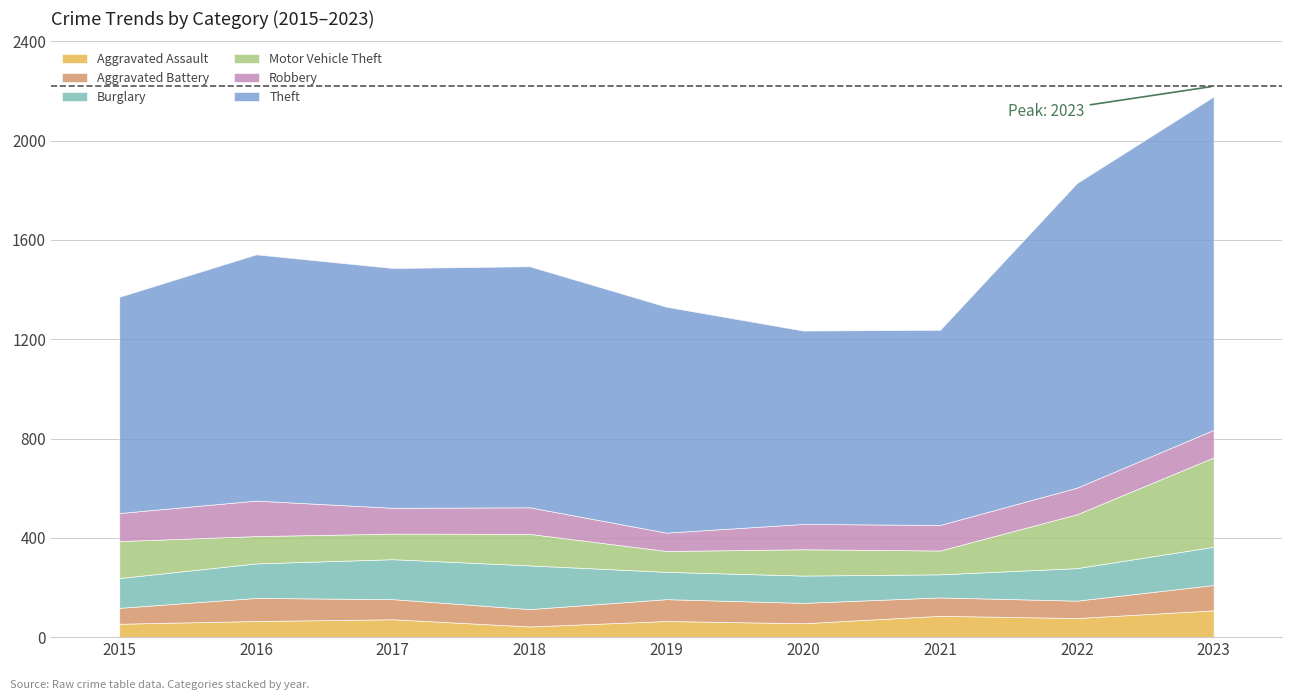

Where is the first local maximum for Motor Vehicle Theft?

2018